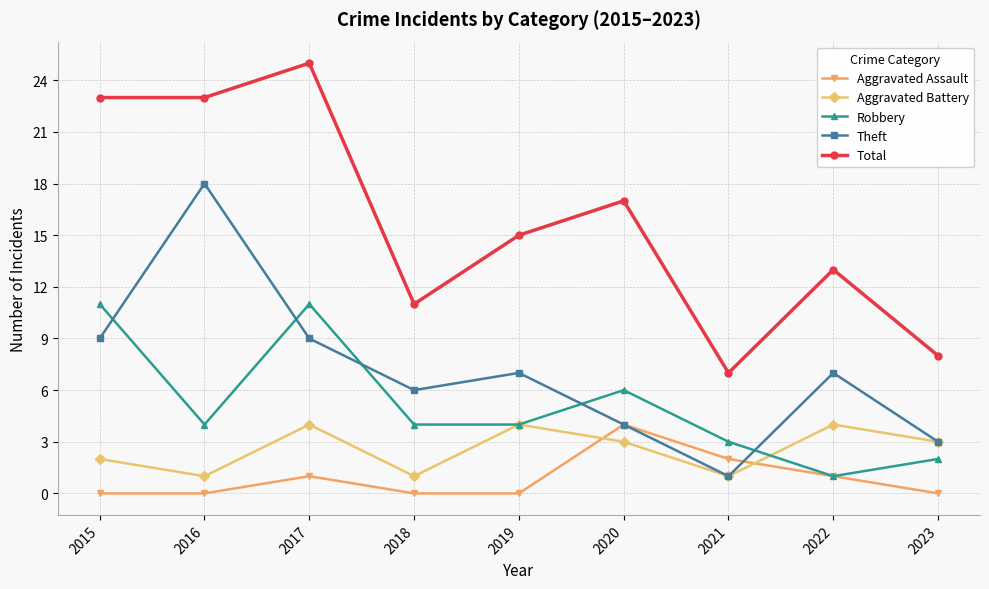

What is the value of the Robbery point at the 2nd from the left?

4